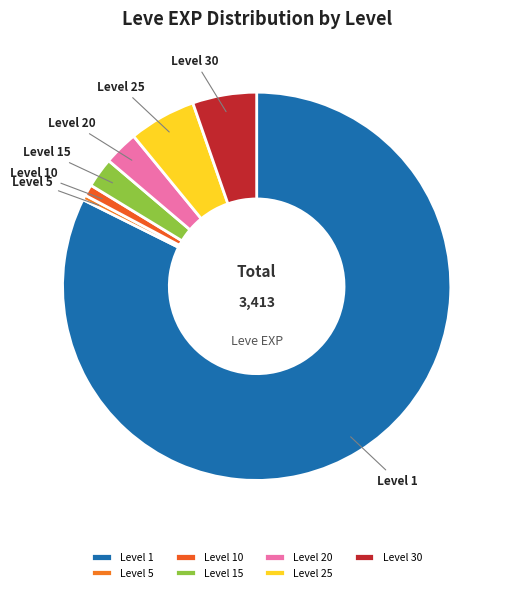

Count the number of slices in the pie.

7